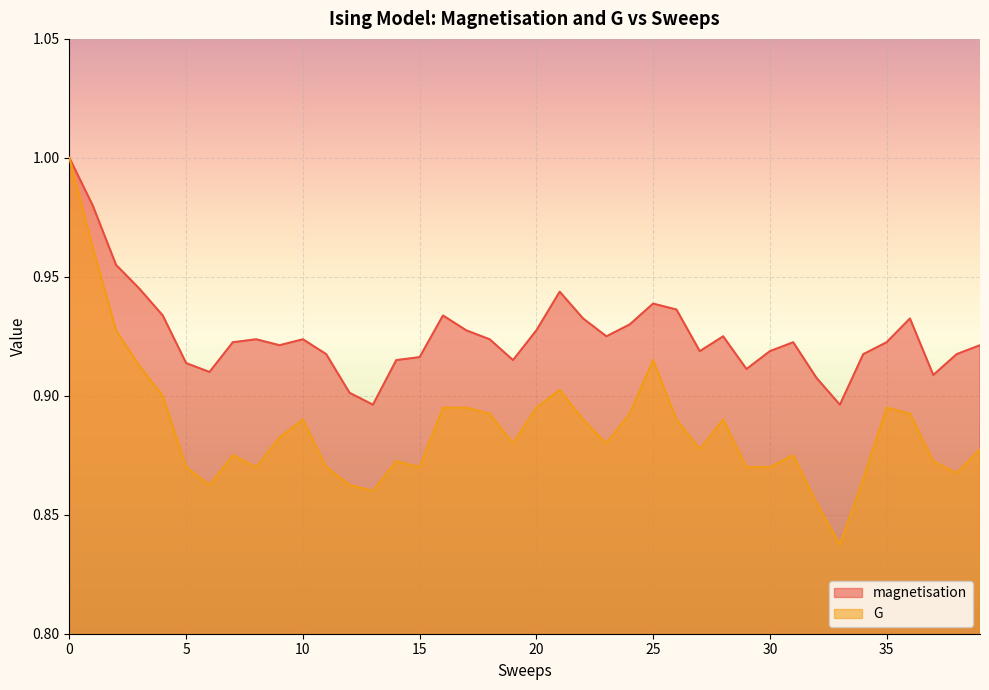

List the labels in order of G value, largest first.

0, 1, 2, 25, 3, 21, 4, 16, 17, 20, 35, 18, 24, 36, 10, 22, 26, 28, 9, 19, 23, 27, 39, 7, 31, 14, 37, 5, 8, 11, 15, 29, 30, 38, 34, 6, 12, 13, 32, 33